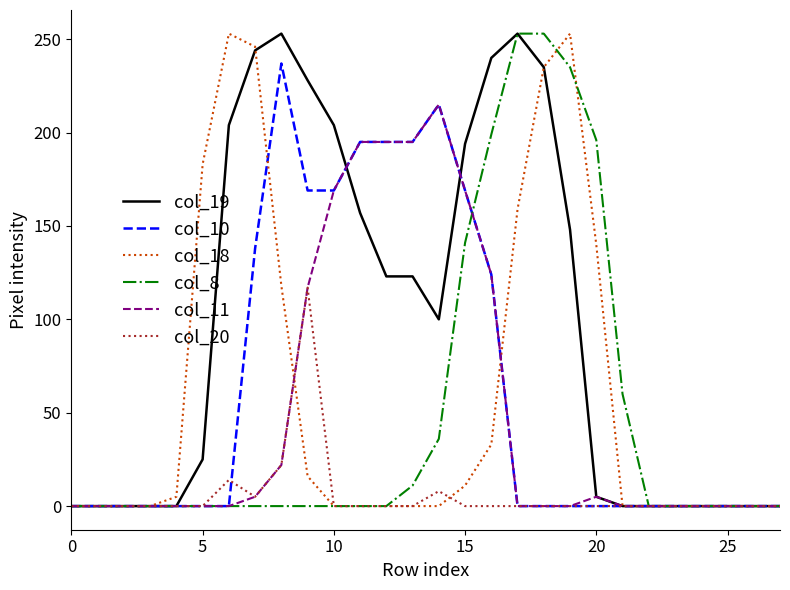

What is the sum of all col_10 values?

1806